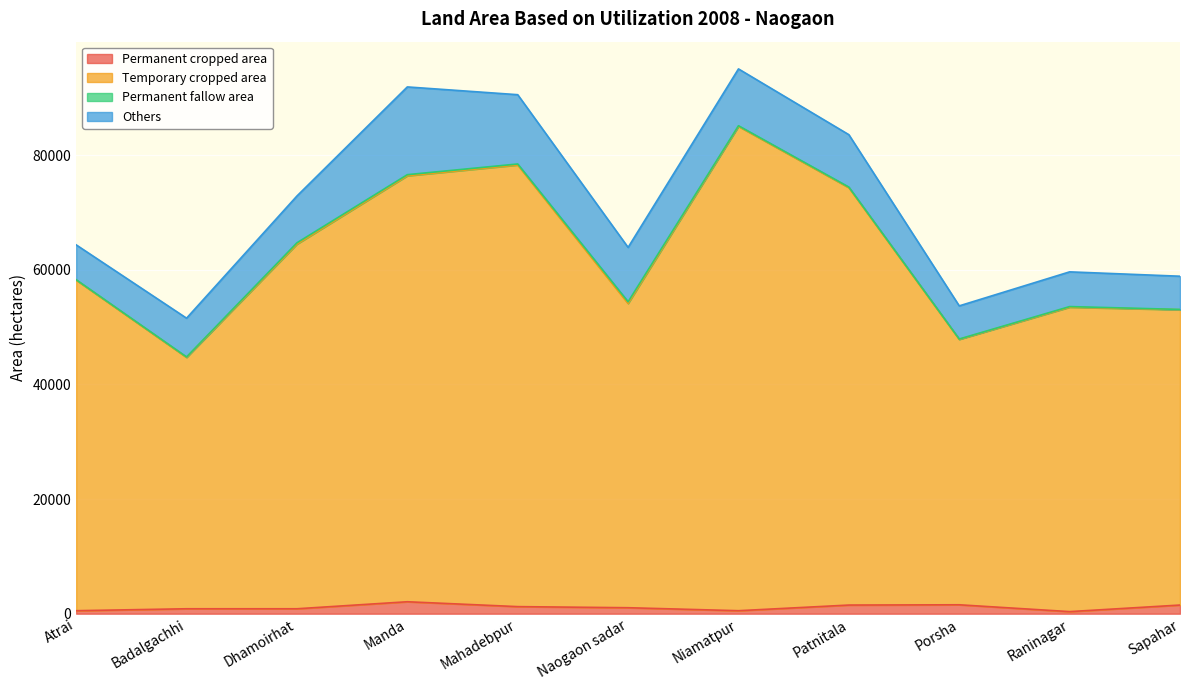

How many values in the Temporary cropped area series exceed 58217?

5